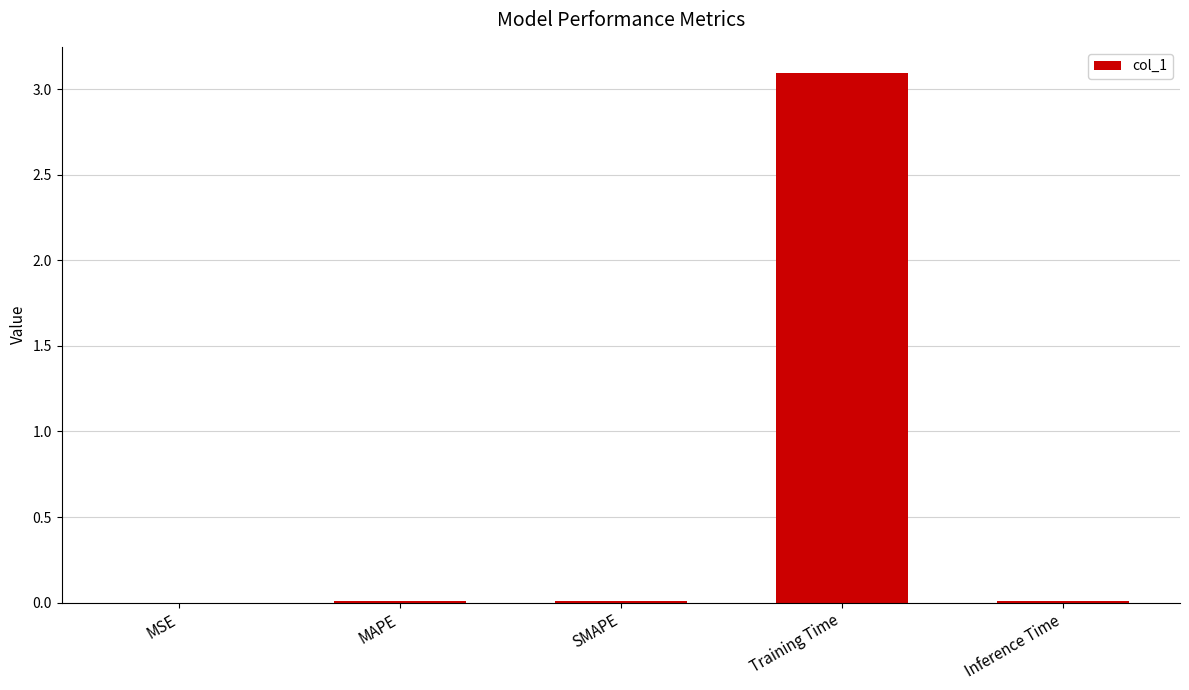

What is the maximum value shown in the chart?

3.1